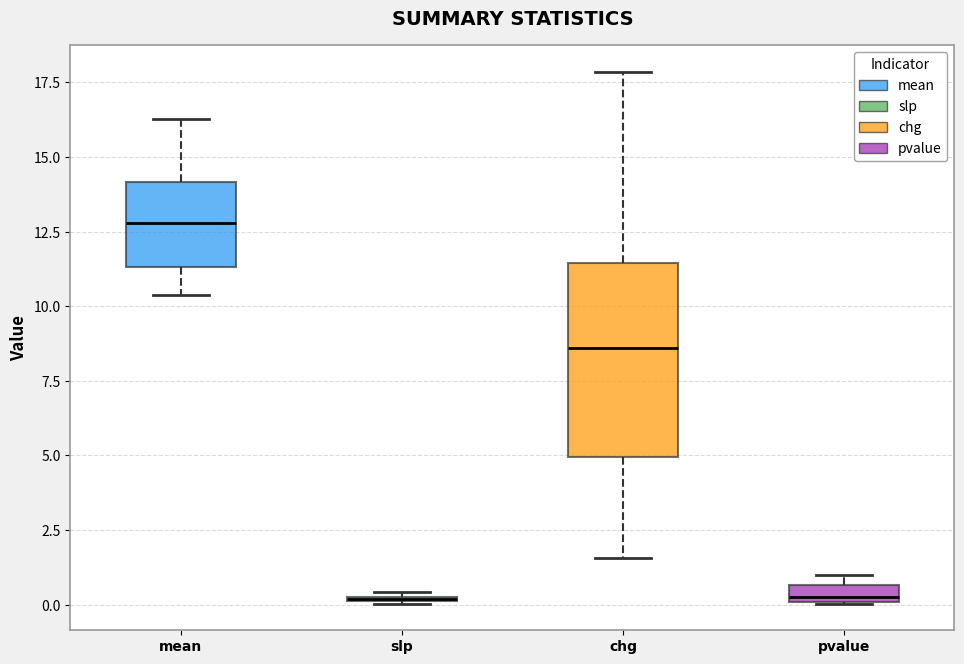

Which box is the tallest, from its lower edge to its upper edge?

chg